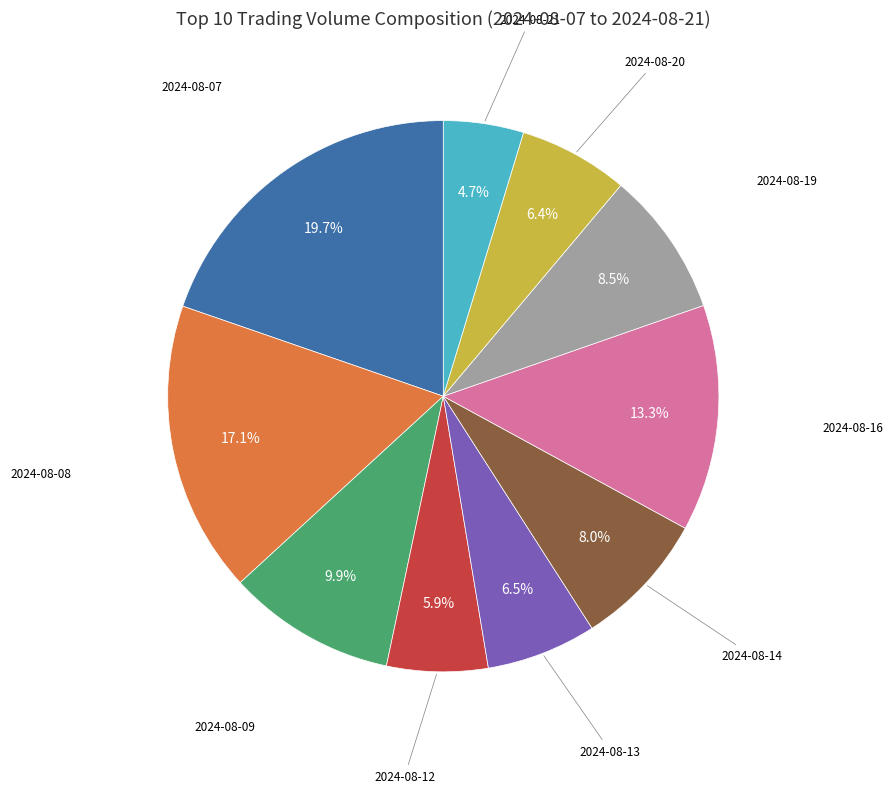

What is the smallest slice in the pie chart?

2024-08-21